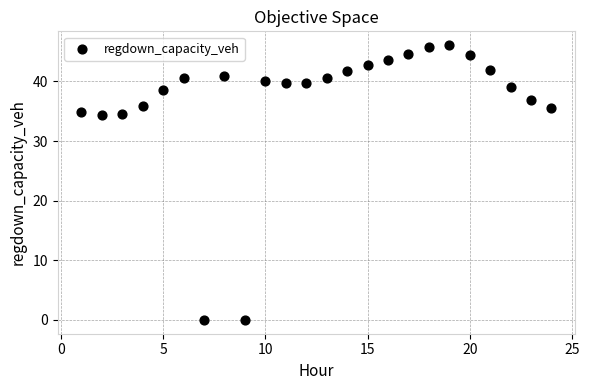

What is the range of X values (max minus min)?

23.0